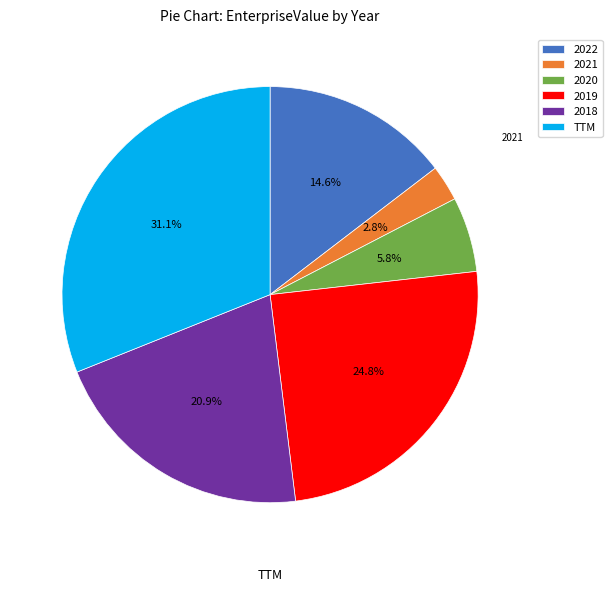

True or false: 2019 accounts for 35% of the total.

False